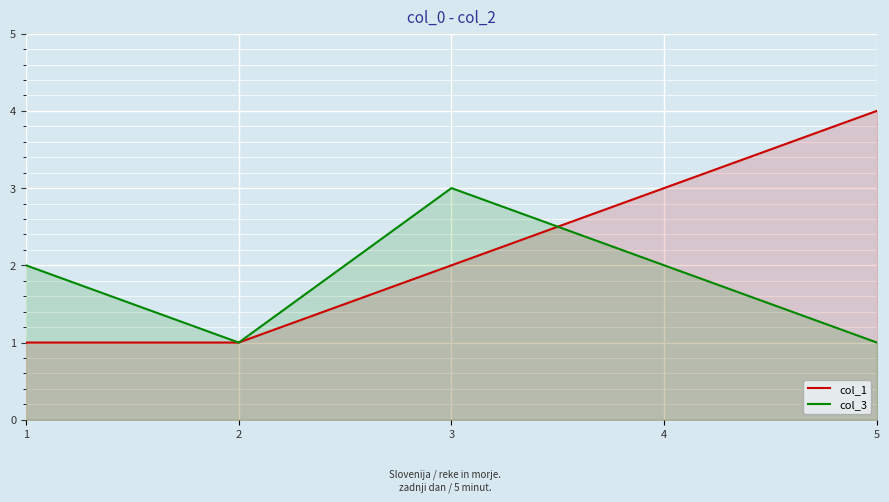

Rank the series by their average value, from highest to lowest.

col_1, col_3